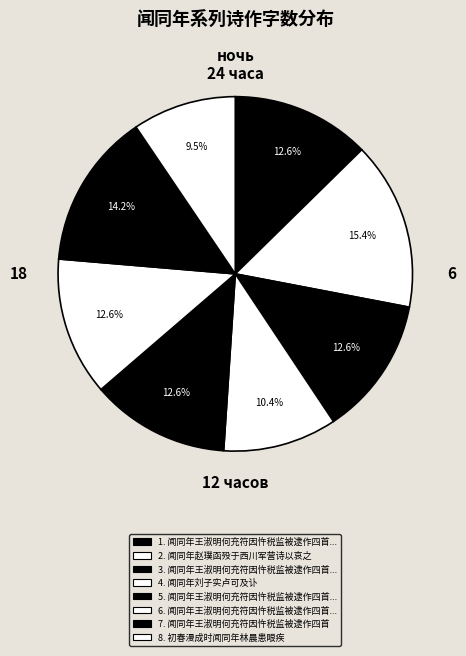

Count the number of slices in the pie.

8